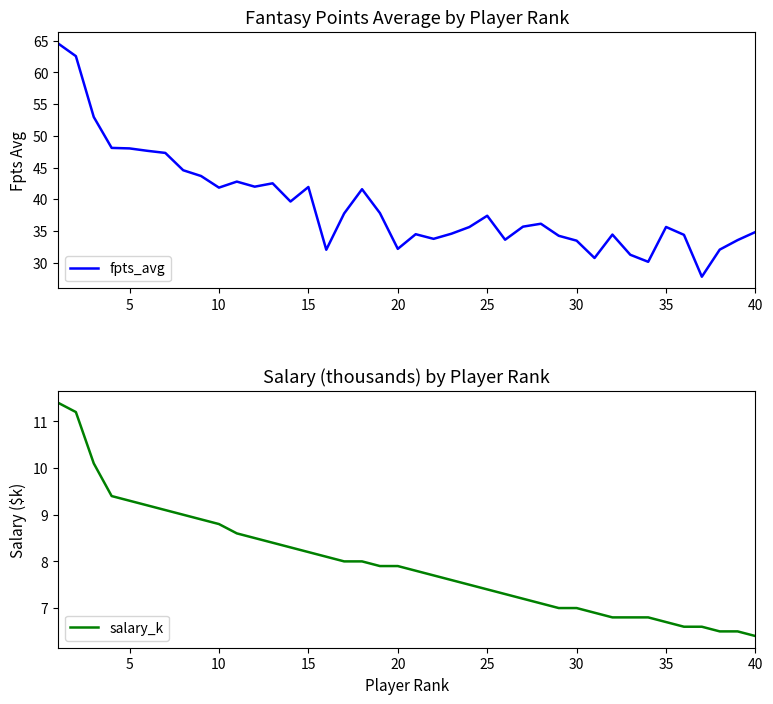

Is it true that fpts_avg equals 35.6 at 35?

True